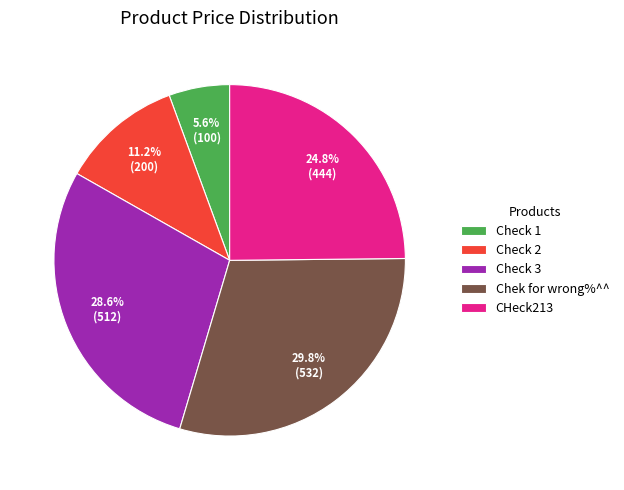

Is there a majority slice in this chart?

No